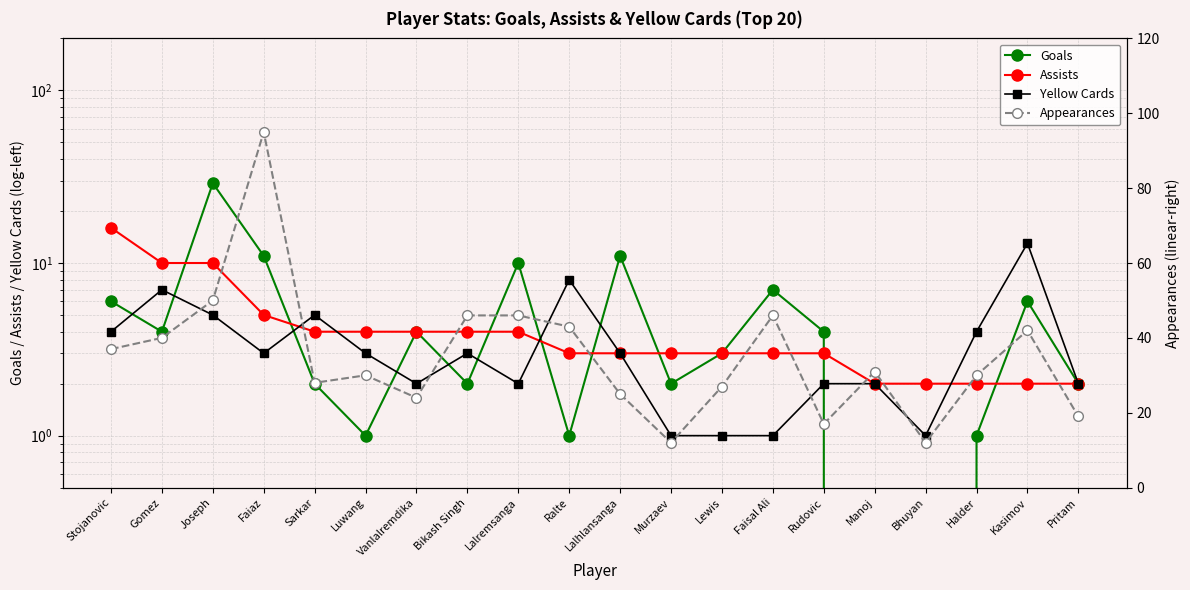

Which series changed the most between Halder and Kasimov?

Appearances